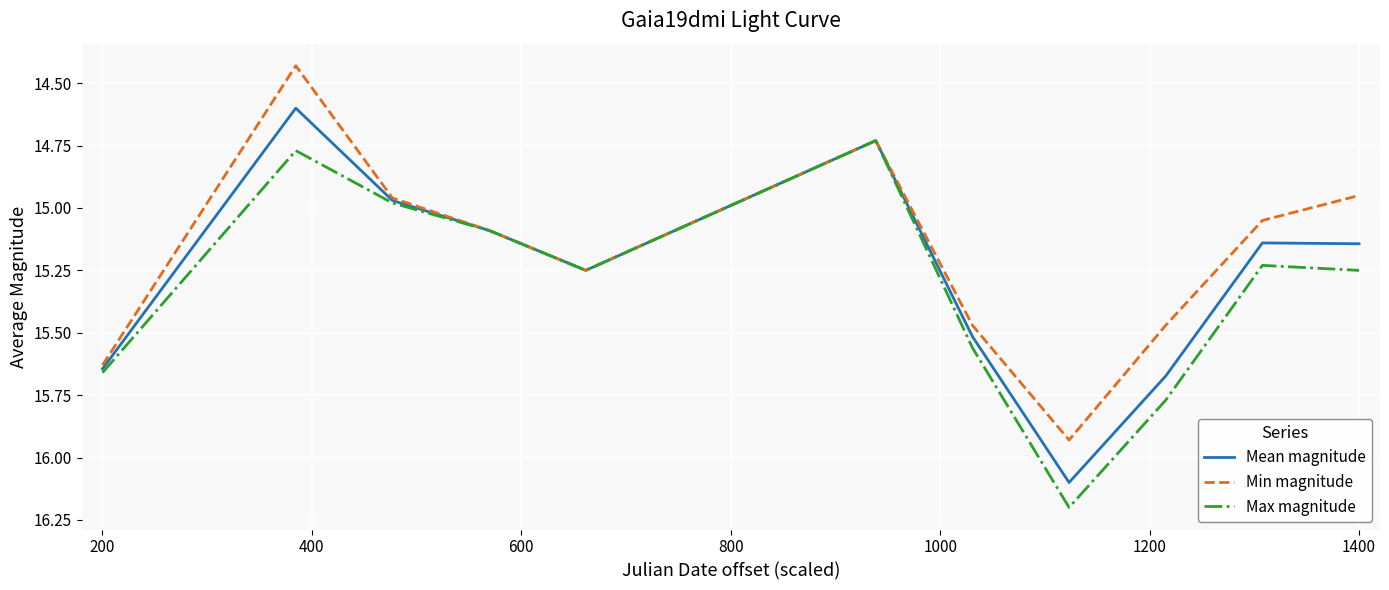

How many distinct data groups are displayed?

3